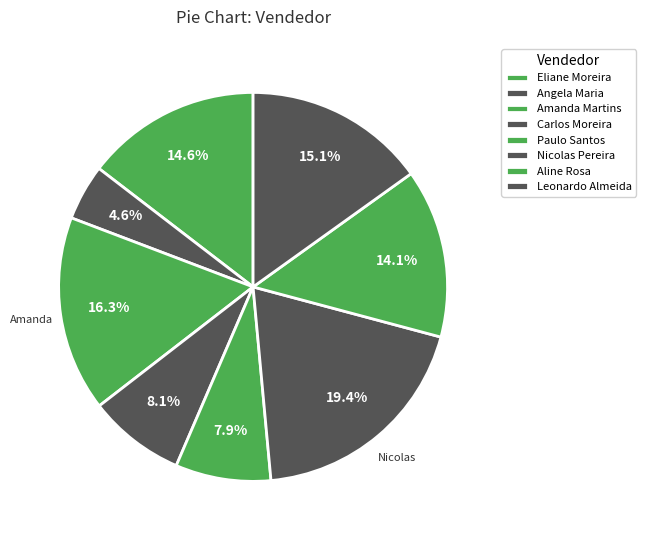

How many segments does this pie chart have?

8